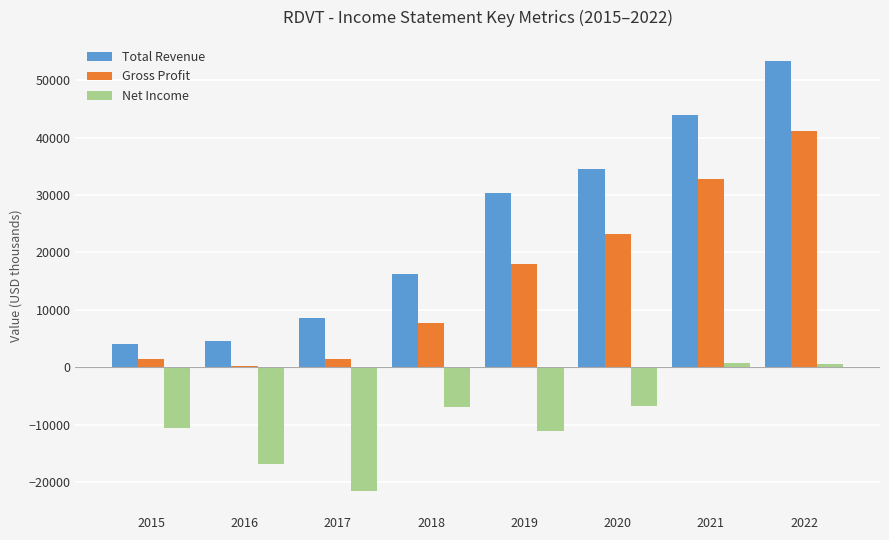

How many bars are there in each group?

3